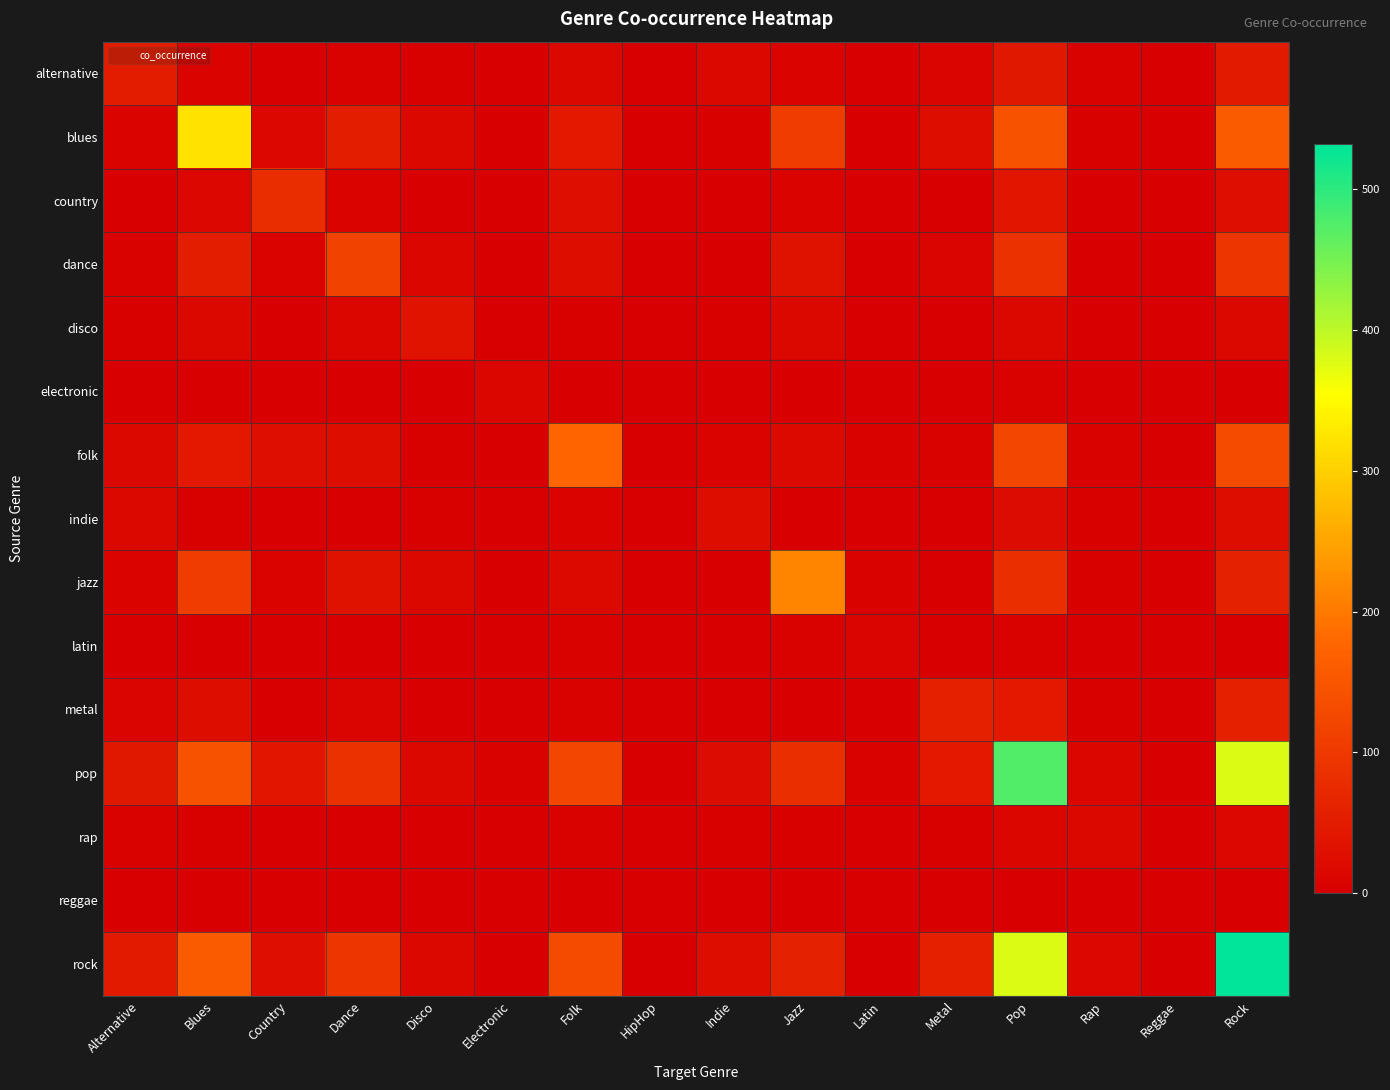

Reading right to left, list all the values displayed in this chart.

alternative: Rock=47	Reggae=1	Rap=5	Pop=42	Metal=9	Latin=1	Jazz=7	Indie=15	HipHop=0	Folk=16	Electronic=0	Disco=4	Dance=5	Country=0	Blues=8	Alternative=51
blues: Rock=158	Reggae=1	Rap=4	Pop=144	Metal=23	Latin=1	Jazz=108	Indie=4	HipHop=0	Folk=45	Electronic=2	Disco=16	Dance=53	Country=14	Blues=321	Alternative=8
country: Rock=29	Reggae=0	Rap=2	Pop=40	Metal=2	Latin=0	Jazz=7	Indie=1	HipHop=0	Folk=25	Electronic=1	Disco=0	Dance=7	Country=79	Blues=14	Alternative=0
dance: Rock=95	Reggae=0	Rap=0	Pop=87	Metal=10	Latin=0	Jazz=33	Indie=2	HipHop=0	Folk=24	Electronic=0	Disco=11	Dance=115	Country=7	Blues=53	Alternative=5
disco: Rock=16	Reggae=0	Rap=0	Pop=16	Metal=0	Latin=0	Jazz=15	Indie=3	HipHop=0	Folk=4	Electronic=0	Disco=34	Dance=11	Country=0	Blues=16	Alternative=4
electronic: Rock=2	Reggae=0	Rap=0	Pop=5	Metal=1	Latin=0	Jazz=0	Indie=1	HipHop=0	Folk=1	Electronic=12	Disco=0	Dance=0	Country=1	Blues=2	Alternative=0
folk: Rock=132	Reggae=0	Rap=5	Pop=123	Metal=5	Latin=6	Jazz=17	Indie=7	HipHop=0	Folk=175	Electronic=1	Disco=4	Dance=24	Country=25	Blues=45	Alternative=16
indie: Rock=23	Reggae=0	Rap=3	Pop=21	Metal=1	Latin=0	Jazz=1	Indie=24	HipHop=0	Folk=7	Electronic=1	Disco=3	Dance=2	Country=1	Blues=4	Alternative=15
jazz: Rock=61	Reggae=0	Rap=3	Pop=82	Metal=0	Latin=5	Jazz=213	Indie=1	HipHop=0	Folk=17	Electronic=0	Disco=15	Dance=33	Country=7	Blues=108	Alternative=7
latin: Rock=1	Reggae=0	Rap=0	Pop=6	Metal=0	Latin=9	Jazz=5	Indie=0	HipHop=0	Folk=6	Electronic=0	Disco=0	Dance=0	Country=0	Blues=1	Alternative=1
metal: Rock=58	Reggae=0	Rap=3	Pop=45	Metal=58	Latin=0	Jazz=0	Indie=1	HipHop=0	Folk=5	Electronic=1	Disco=0	Dance=10	Country=2	Blues=23	Alternative=9
pop: Rock=380	Reggae=0	Rap=11	Pop=475	Metal=45	Latin=6	Jazz=82	Indie=21	HipHop=0	Folk=123	Electronic=5	Disco=16	Dance=87	Country=40	Blues=144	Alternative=42
rap: Rock=13	Reggae=0	Rap=16	Pop=11	Metal=3	Latin=0	Jazz=3	Indie=3	HipHop=0	Folk=5	Electronic=0	Disco=0	Dance=0	Country=2	Blues=4	Alternative=5
reggae: Rock=0	Reggae=2	Rap=0	Pop=0	Metal=0	Latin=0	Jazz=0	Indie=0	HipHop=0	Folk=0	Electronic=0	Disco=0	Dance=0	Country=0	Blues=1	Alternative=1
rock: Rock=532	Reggae=0	Rap=13	Pop=380	Metal=58	Latin=1	Jazz=61	Indie=23	HipHop=0	Folk=132	Electronic=2	Disco=16	Dance=95	Country=29	Blues=158	Alternative=47